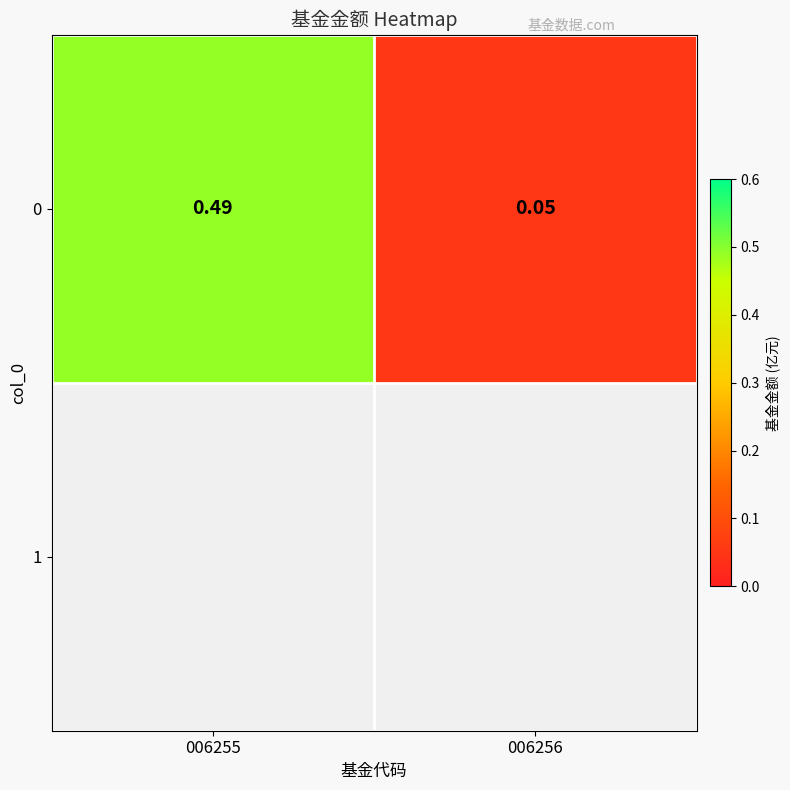

What is the average value?

0.3